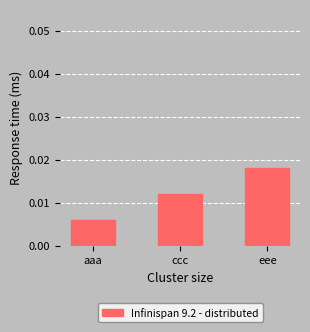

Where is the data nearest to the value 0?

aaa